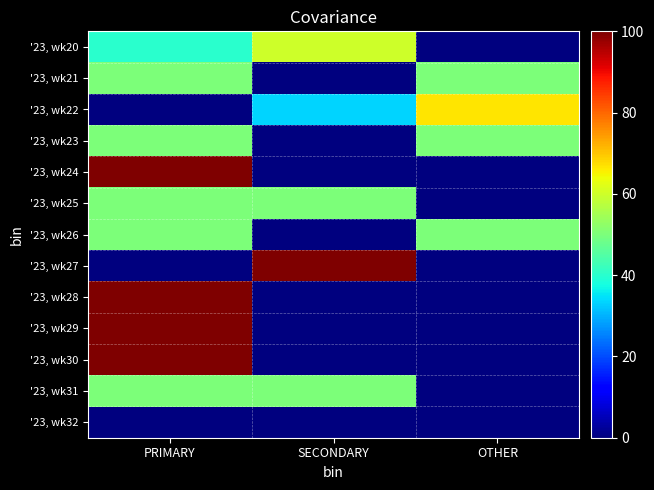

At SECONDARY, list the series in order from smallest to largest.

'23, wk21, '23, wk23, '23, wk24, '23, wk26, '23, wk28, '23, wk29, '23, wk30, '23, wk32, '23, wk22, '23, wk25, '23, wk31, '23, wk20, '23, wk27